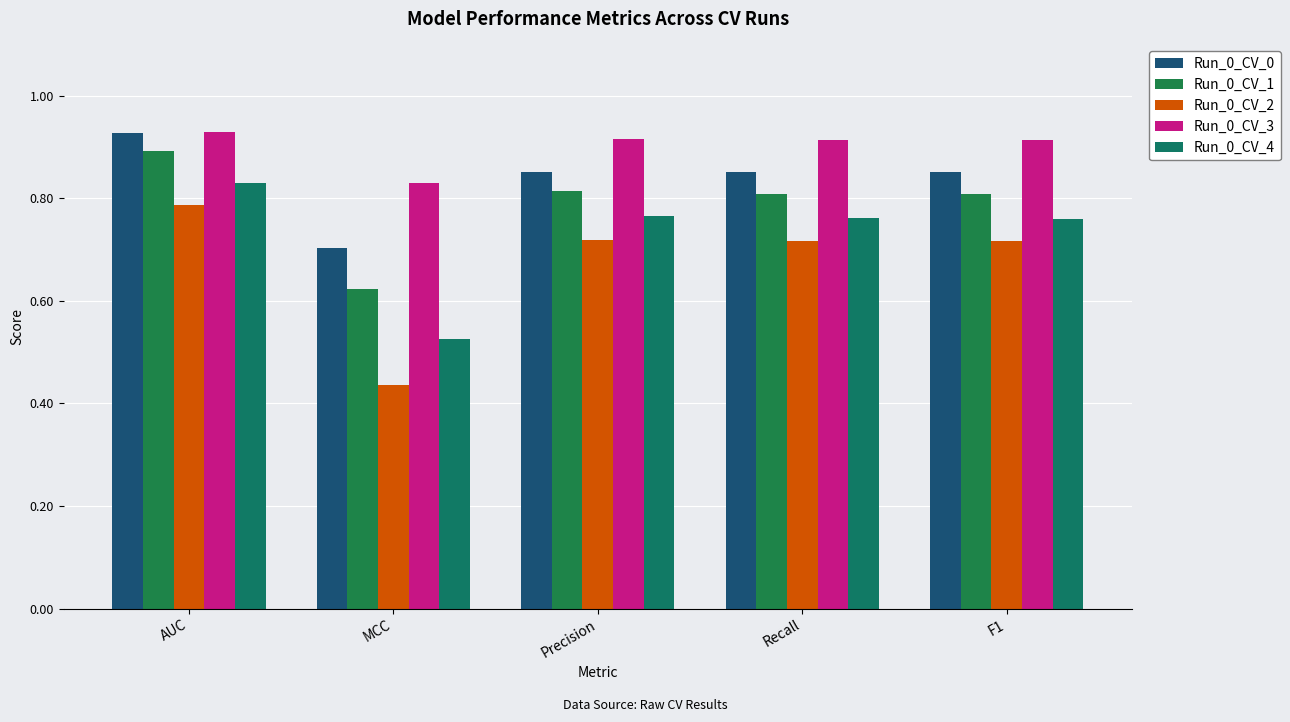

The value of Run_0_CV_3 at AUC is 0.4. True or false?

False